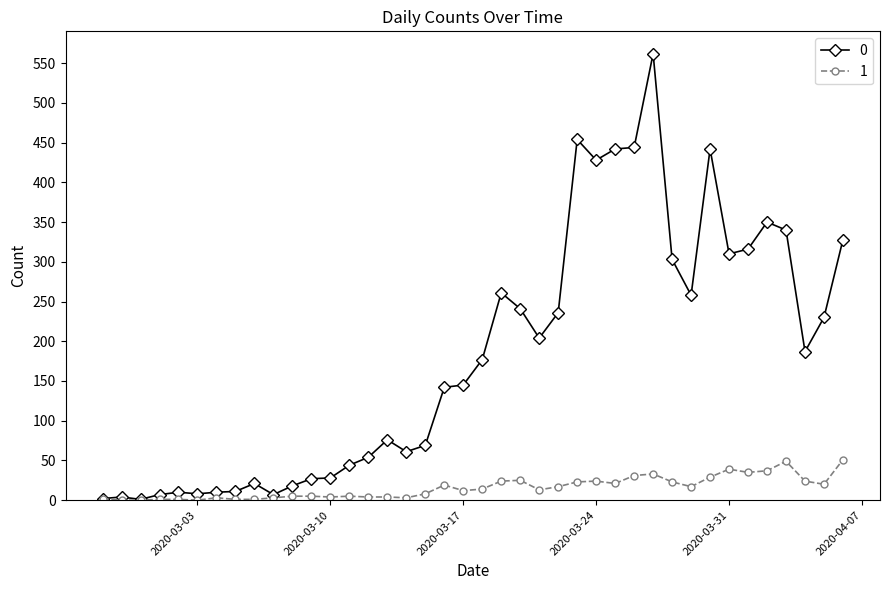

True or false: 0 has more than 1 points higher than both neighbors.

True